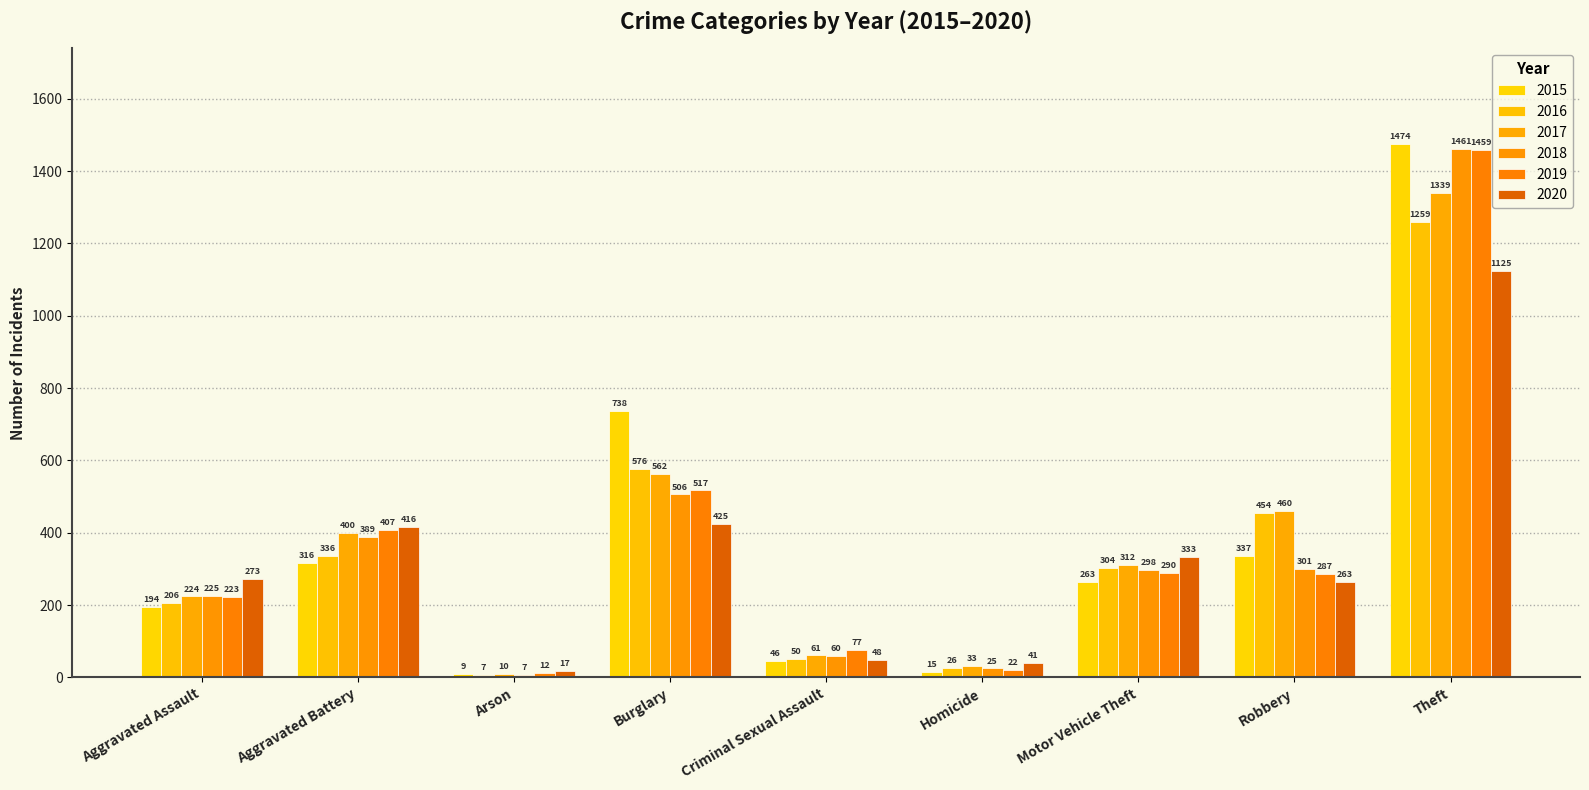

At how many categories does at least one series exceed 673?

2